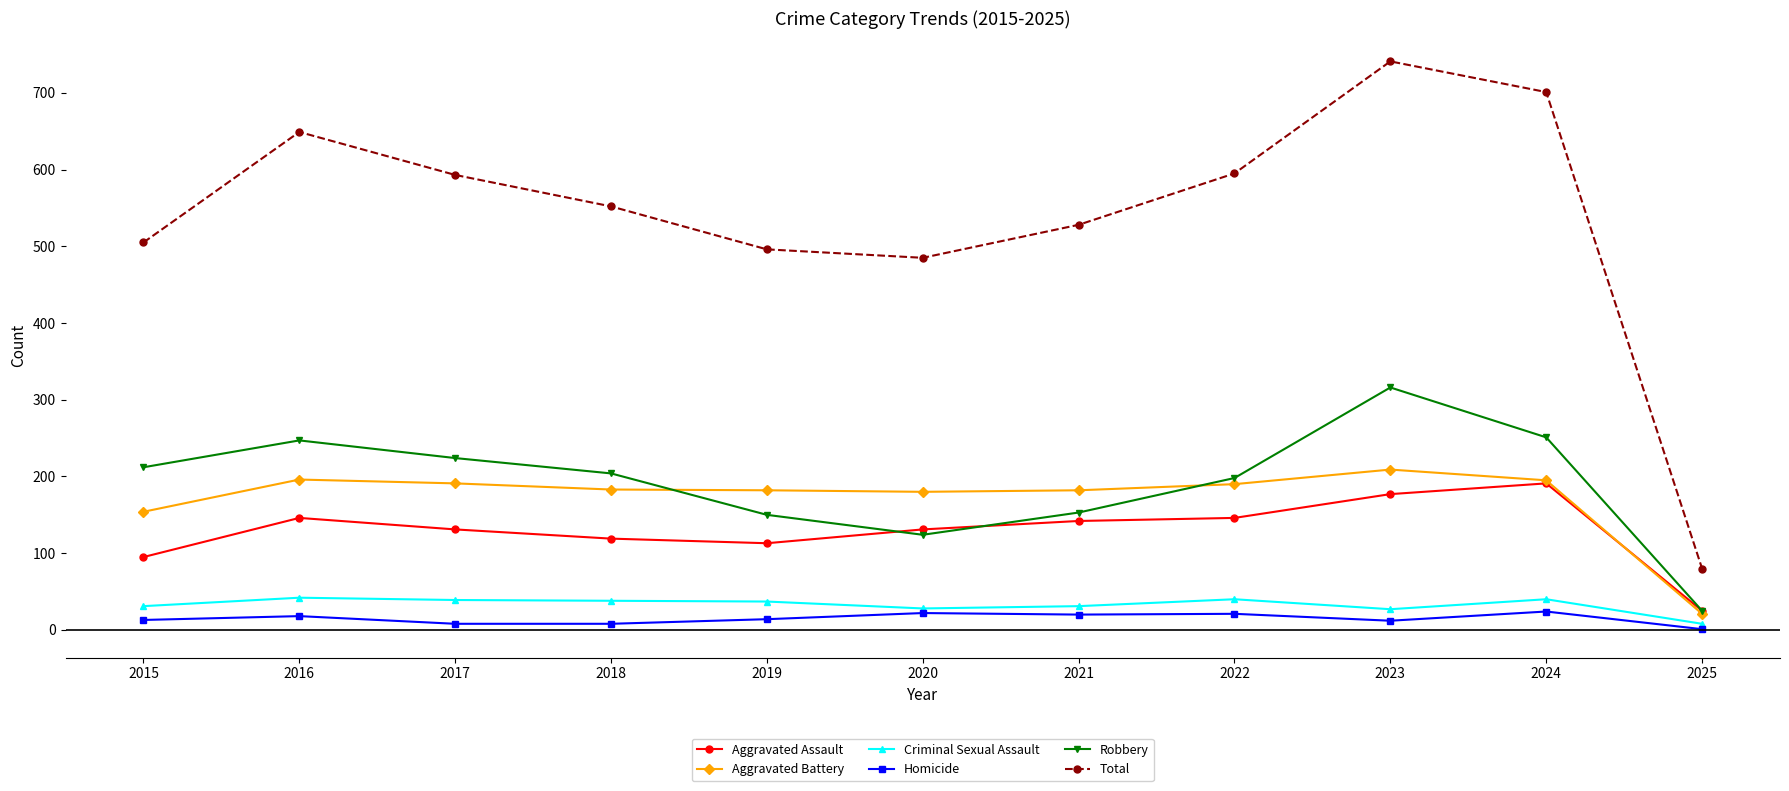

Which series has the widest spread of values?

Total